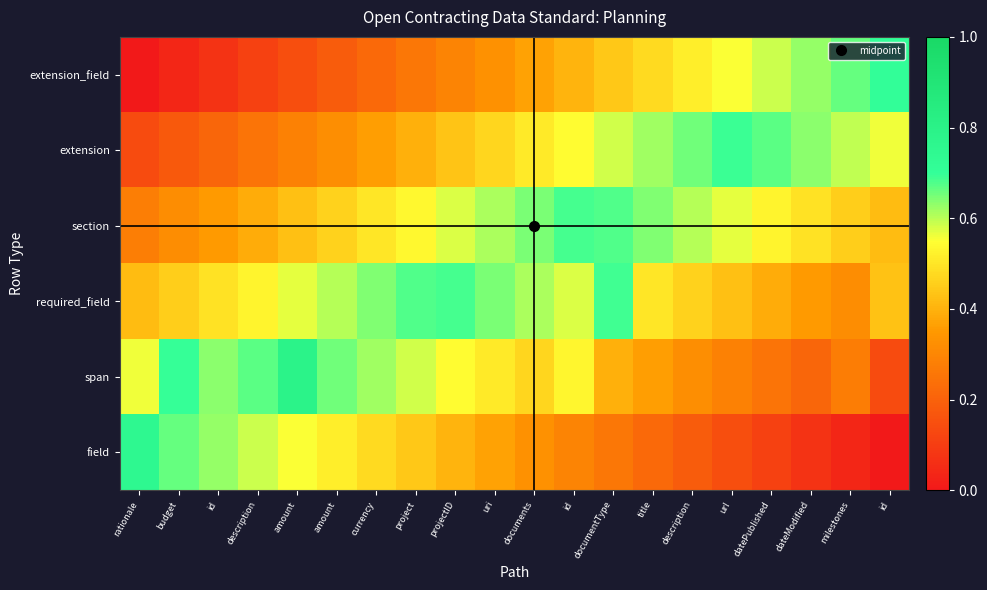

Reading left to right, transcribe all the data shown in this chart.

field: rationale=0.8	budget=0.7	id=0.6	description=0.6	amount=0.6	amount=0.5	currency=0.5	project=0.4	projectID=0.4	uri=0.4	documents=0.3	id=0.3	documentType=0.3	title=0.2	description=0.2	url=0.1	datePublished=0.1	dateModified=0.1	milestones=0.0	id=0.0
span: rationale=0.6	budget=0.7	id=0.6	description=0.7	amount=0.8	amount=0.7	currency=0.6	project=0.6	projectID=0.5	uri=0.5	documents=0.5	id=0.5	documentType=0.4	title=0.4	description=0.3	url=0.3	datePublished=0.3	dateModified=0.2	milestones=0.3	id=0.1
required_field: rationale=0.4	budget=0.5	id=0.5	description=0.5	amount=0.6	amount=0.6	currency=0.6	project=0.7	projectID=0.7	uri=0.6	documents=0.6	id=0.6	documentType=0.7	title=0.5	description=0.5	url=0.4	datePublished=0.4	dateModified=0.4	milestones=0.3	id=0.4
section: rationale=0.3	budget=0.3	id=0.4	description=0.4	amount=0.4	amount=0.5	currency=0.5	project=0.5	projectID=0.6	uri=0.6	documents=0.6	id=0.7	documentType=0.7	title=0.6	description=0.6	url=0.6	datePublished=0.5	dateModified=0.5	milestones=0.5	id=0.4
extension: rationale=0.1	budget=0.2	id=0.2	description=0.3	amount=0.3	amount=0.3	currency=0.4	project=0.4	projectID=0.4	uri=0.5	documents=0.5	id=0.5	documentType=0.6	title=0.6	description=0.7	url=0.7	datePublished=0.7	dateModified=0.6	milestones=0.6	id=0.6
extension_field: rationale=0.0	budget=0.0	id=0.1	description=0.1	amount=0.1	amount=0.2	currency=0.2	project=0.3	projectID=0.3	uri=0.3	documents=0.4	id=0.4	documentType=0.4	title=0.5	description=0.5	url=0.6	datePublished=0.6	dateModified=0.6	milestones=0.7	id=0.7